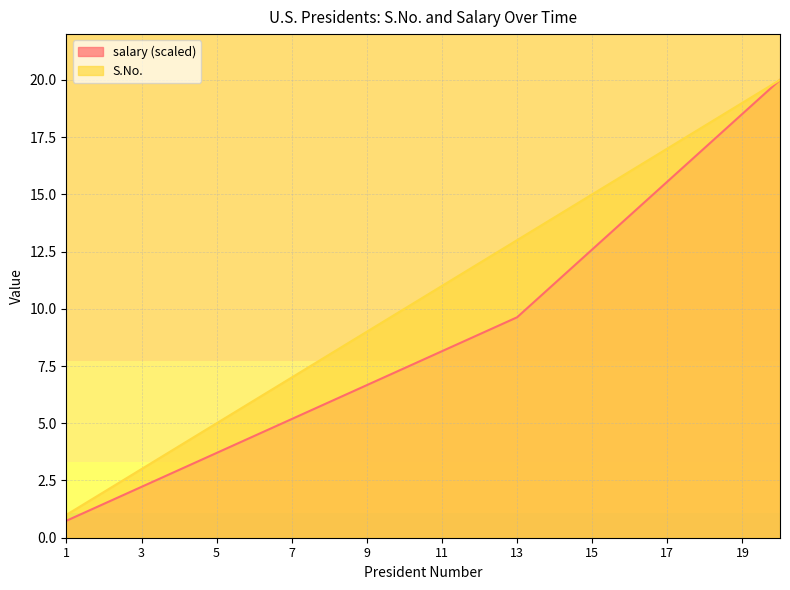

Rank the series by their average value, from lowest to highest.

salary (scaled), S.No.